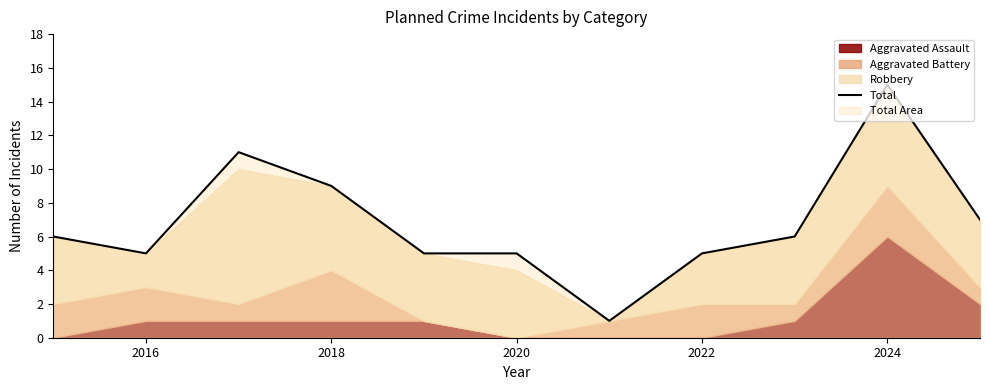

True or false: Total has a value of 5 at 2020.

True